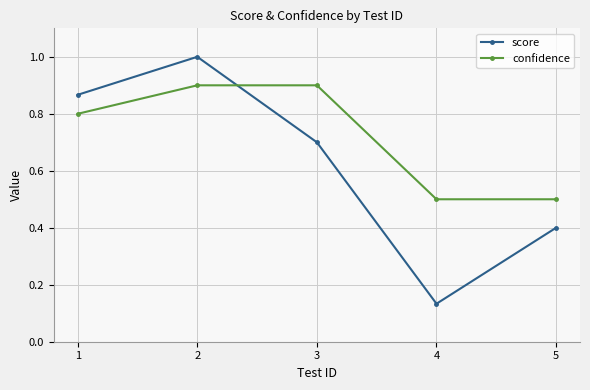

At which label is score closest to 0?

4